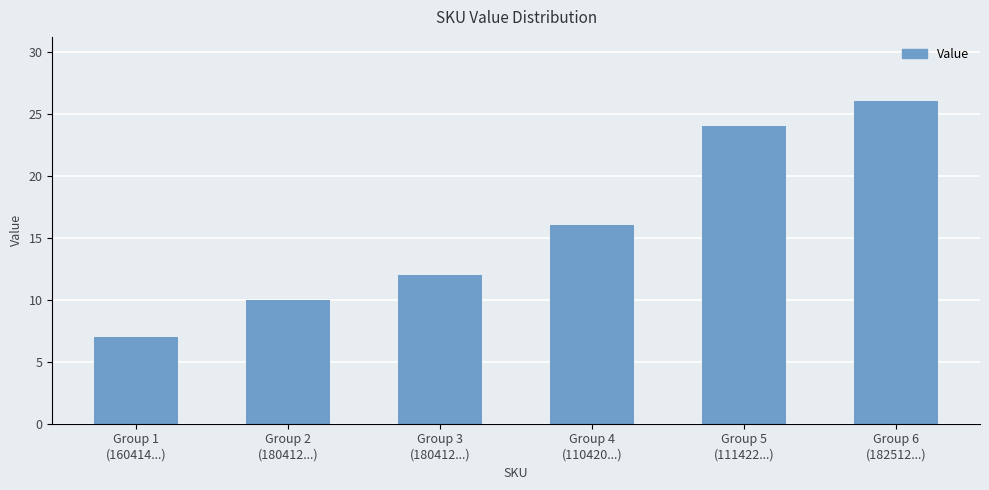

What is the minimum value shown in the chart?

7